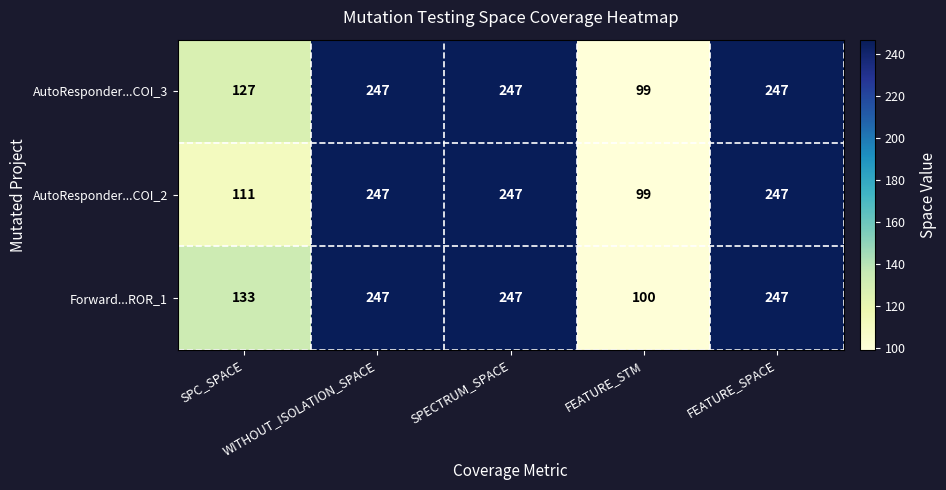

What is the difference between the maximum and minimum values in the Forward...ROR_1 series?

147